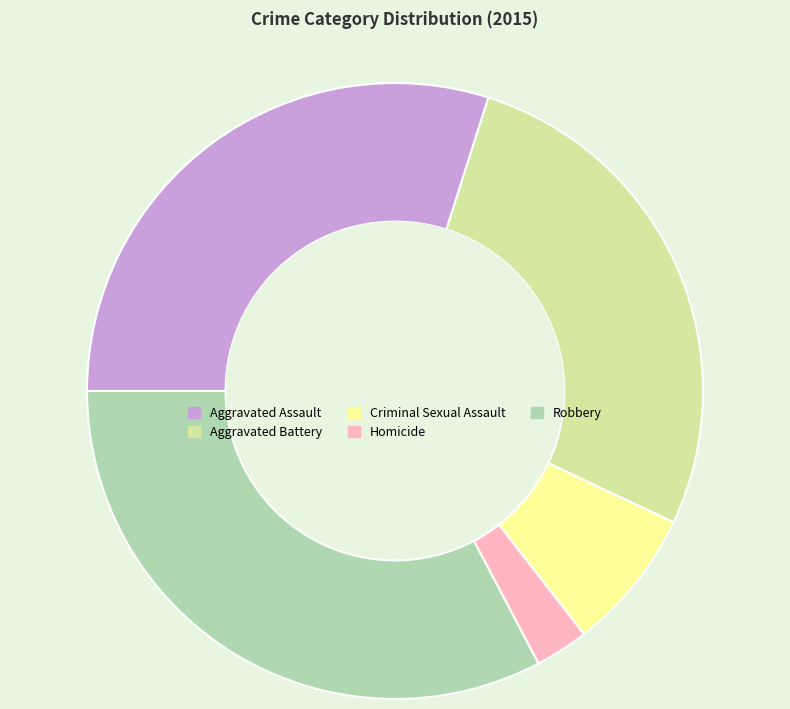

Combined, do Robbery and Aggravated Battery account for over 50%?

Yes